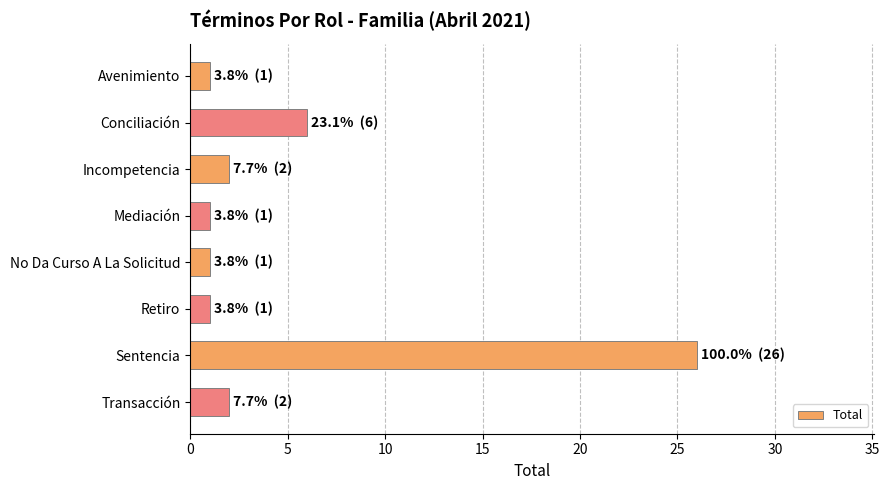

What is the maximum value shown in the chart?

26